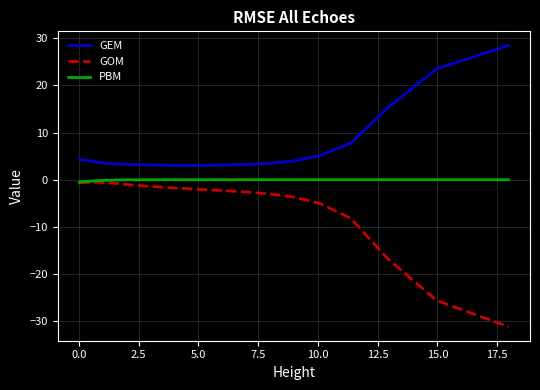

Rank the series by their average value, from highest to lowest.

GEM, PBM, GOM